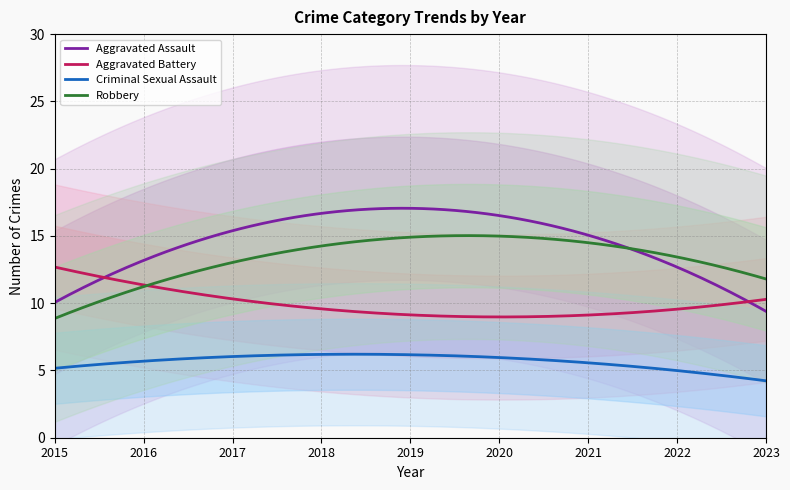

True or false: Aggravated Battery and Criminal Sexual Assault cross at least once.

False